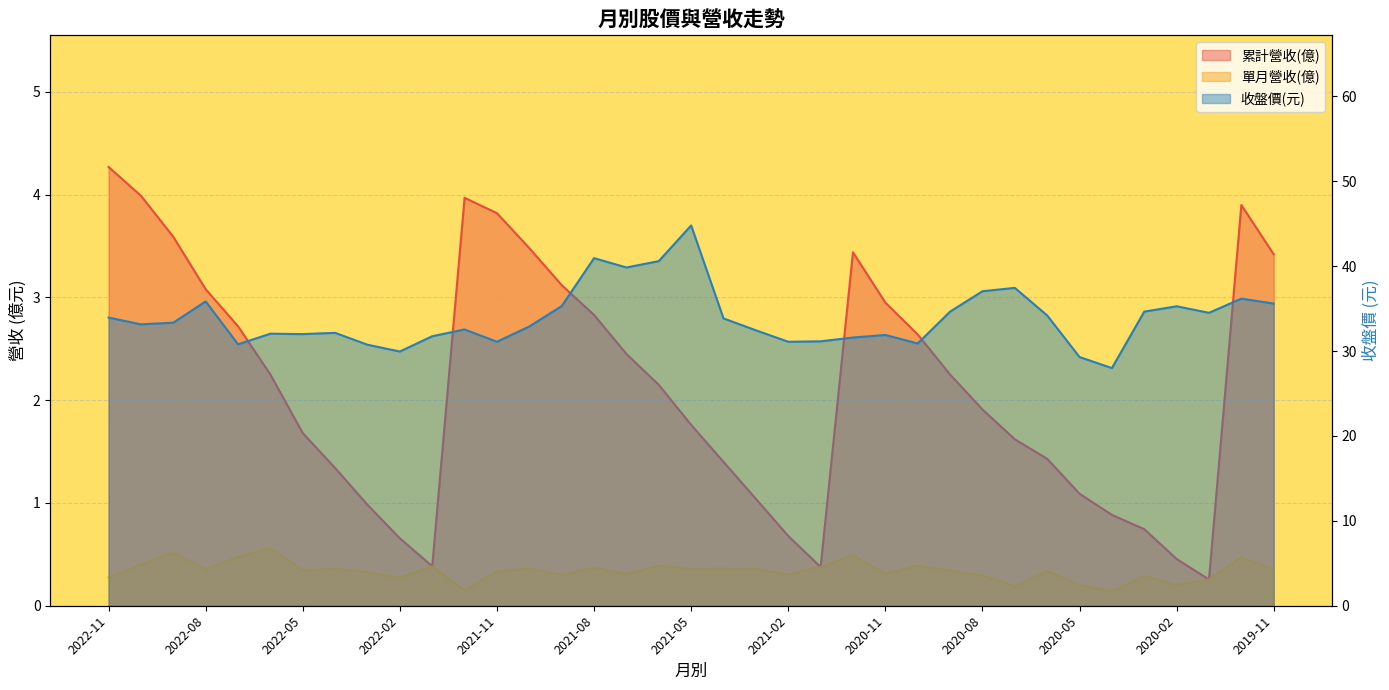

True or false: 收盤 has more than 0 points higher than both neighbors.

True